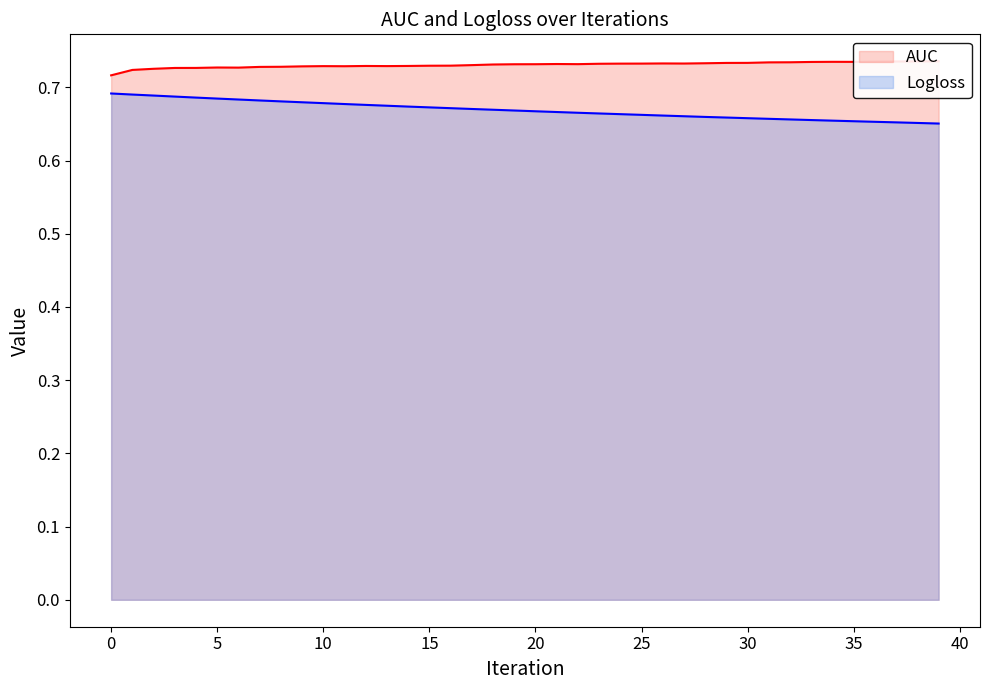

List the series in order of their overall mean, highest first.

AUC, Logloss